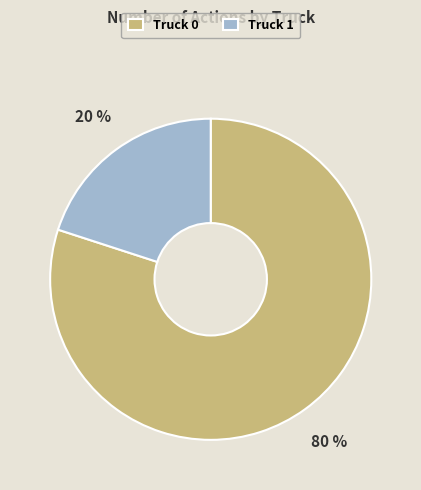

What percentage is the Truck 0 slice, to the nearest percent?

80%